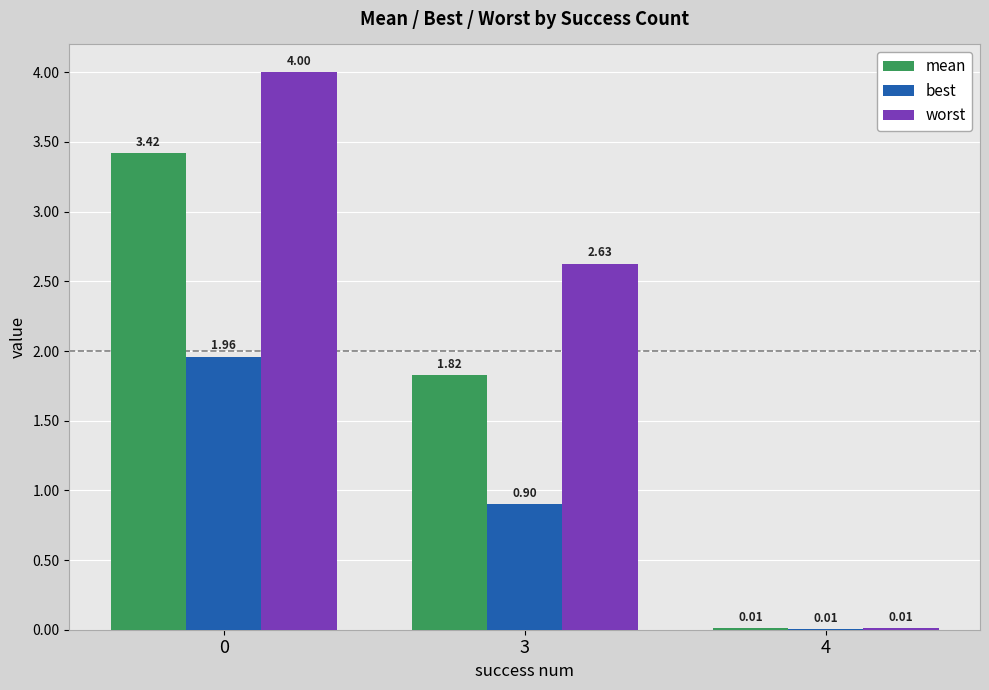

Which series changed the most between 0 and 3?

mean